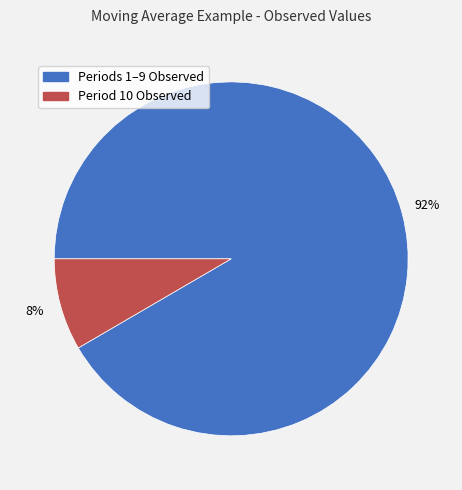

Is there a majority slice in this chart?

Yes